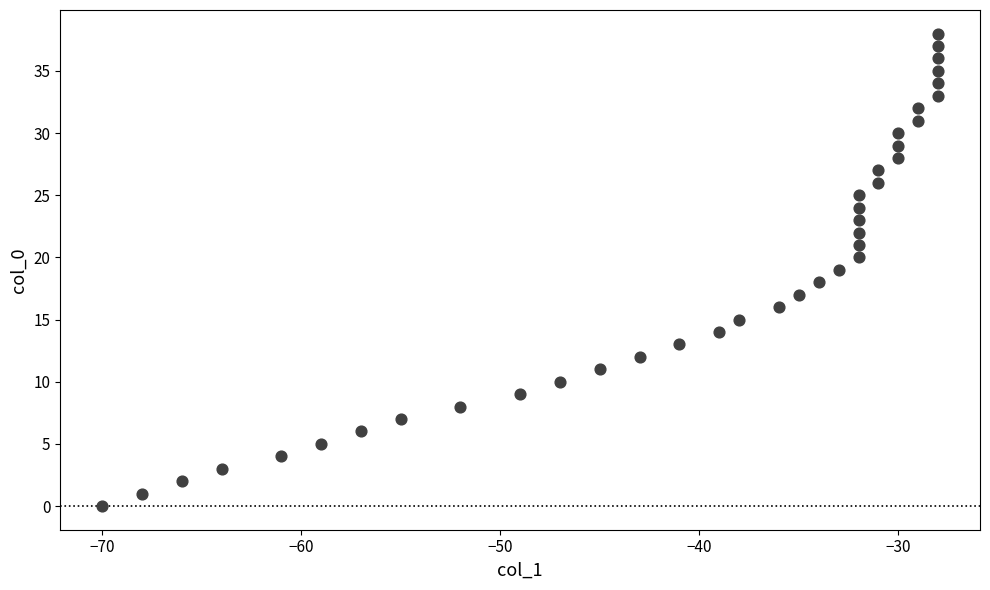

What is the range of X values (max minus min)?

42